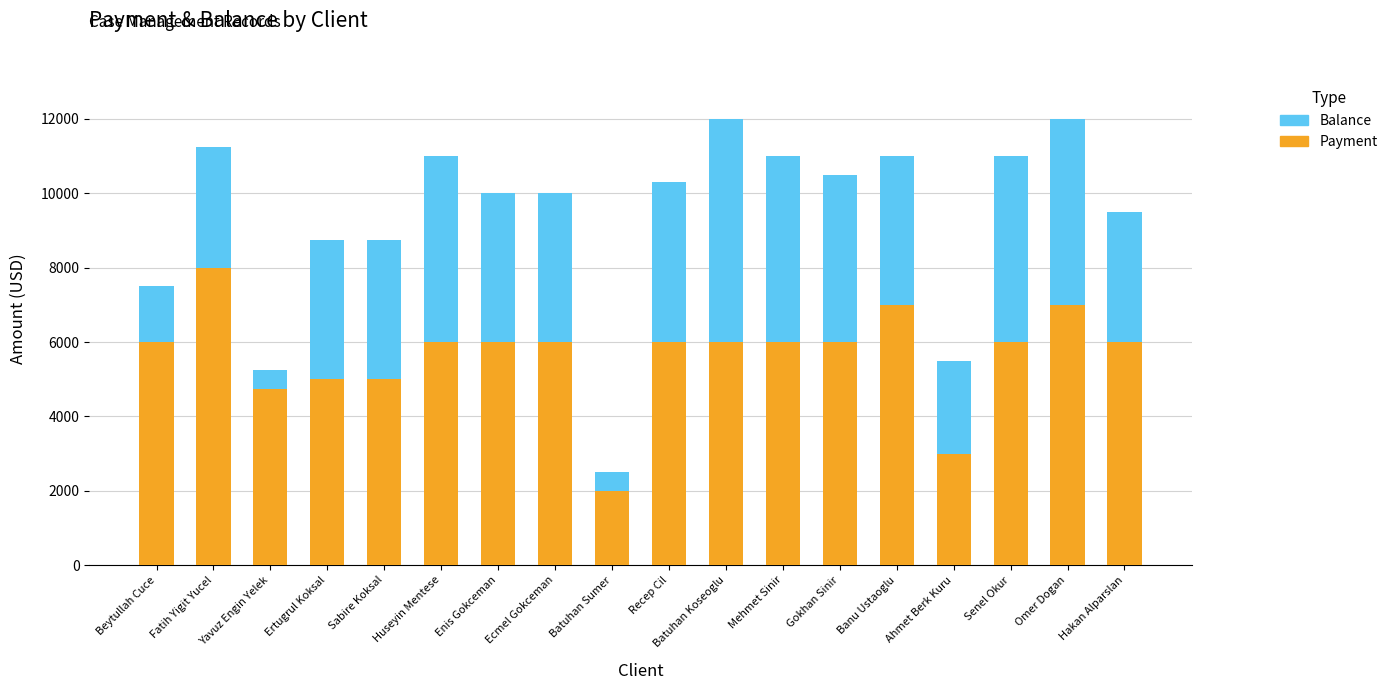

Which category has the lowest value in the Payment series?

Batuhan Sumer